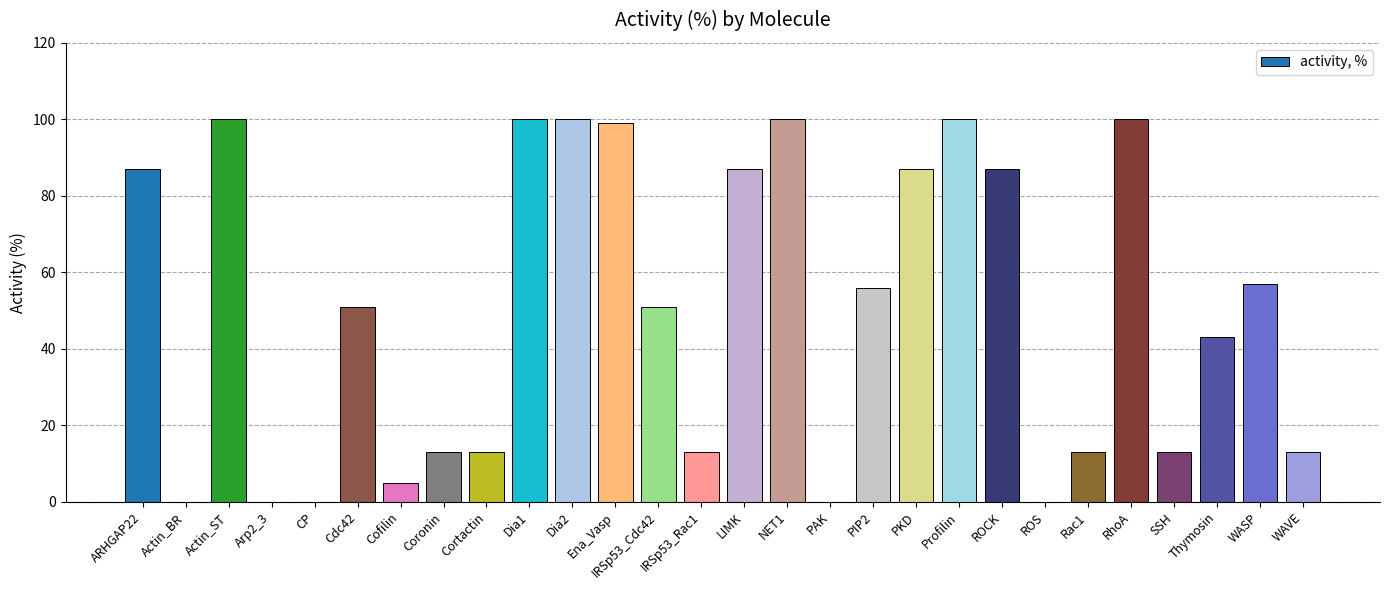

Approximately how many times larger is the value at Thymosin compared to SSH?

3.3